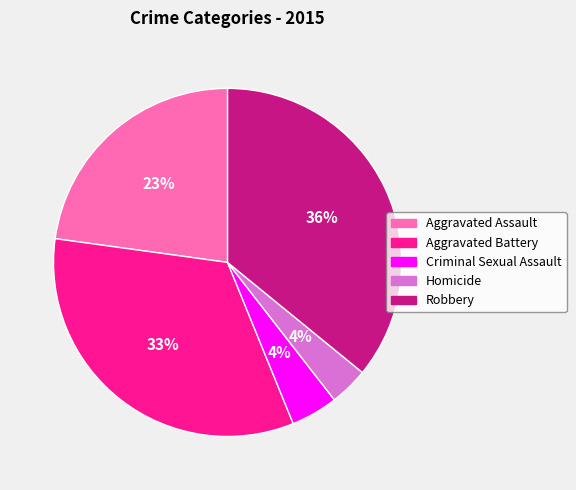

To the nearest percent, what portion does Criminal Sexual Assault represent?

4%